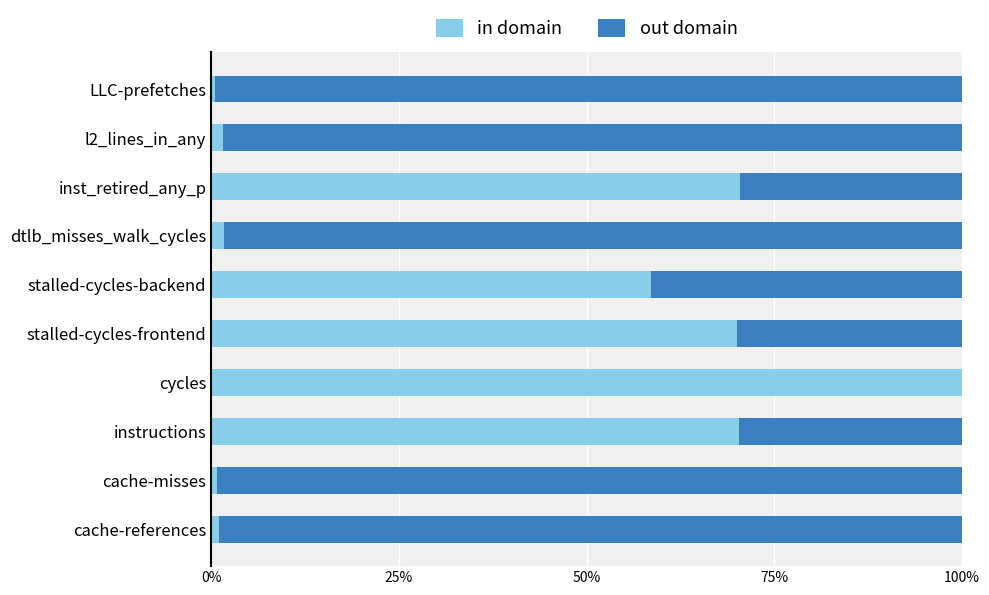

What are all the series names shown in the legend?

in domain, out domain